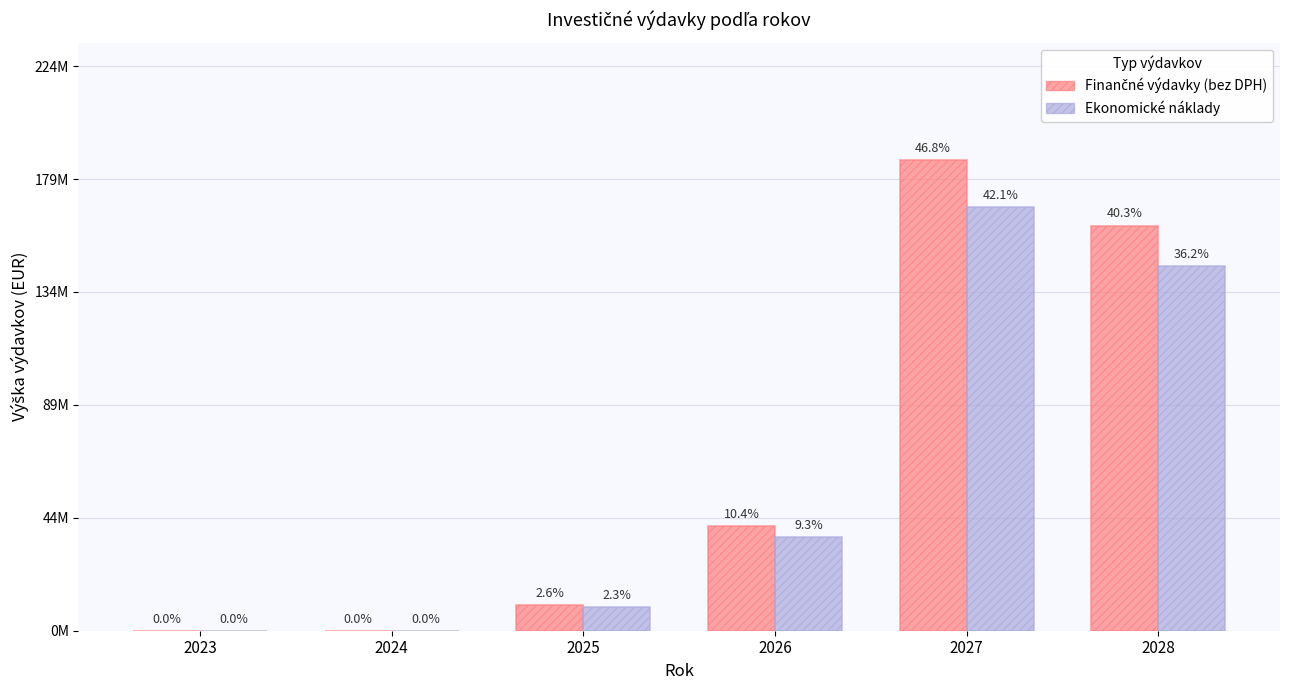

True or false: Ekonomické náklady has a value of 168210000 at 2027.

True